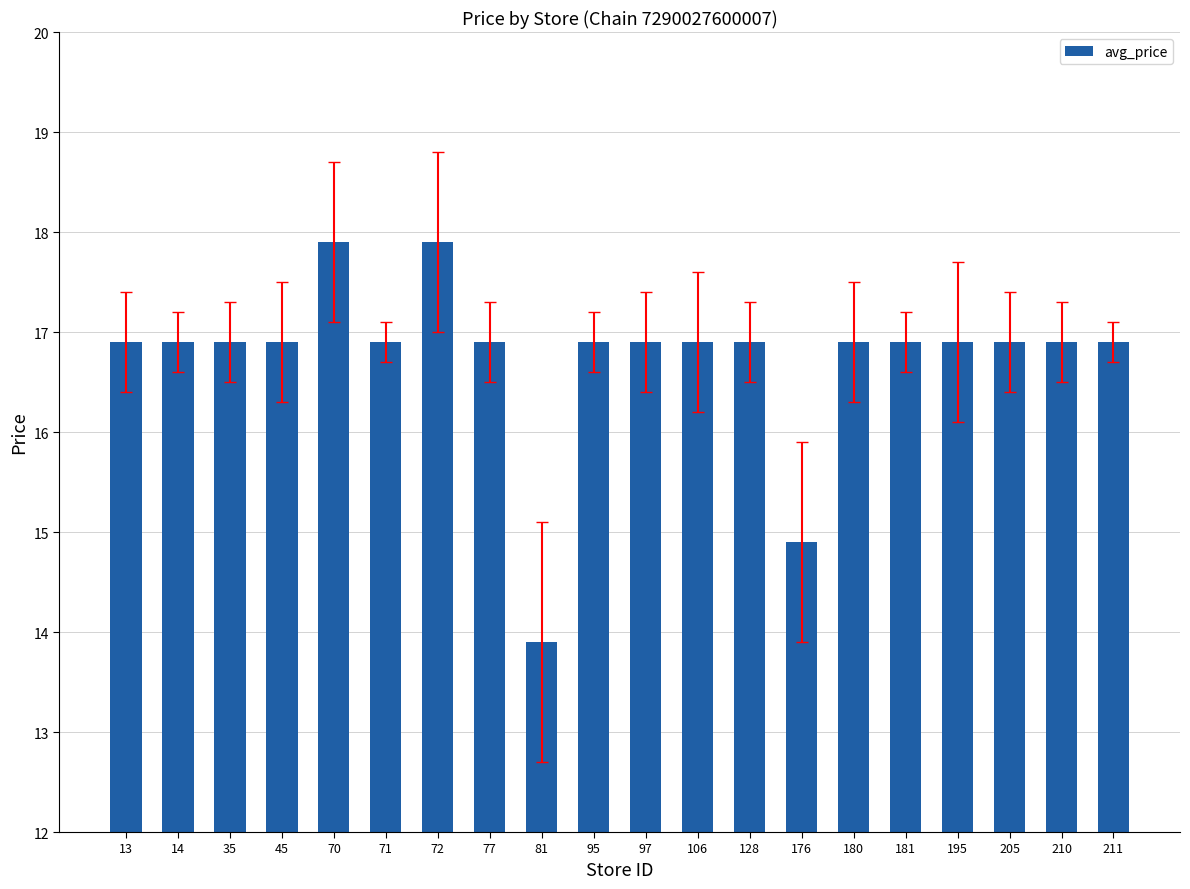

What is the smallest value displayed?

13.9